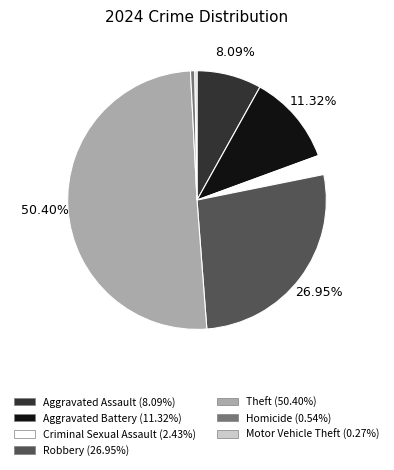

Does Aggravated Battery represent more than half of the total?

No